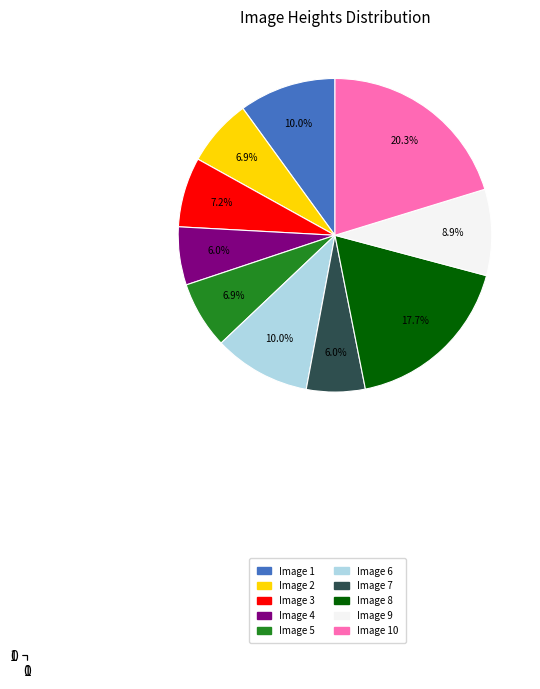

To the nearest percent, what is the difference between the largest and smallest slice percentages?

14%